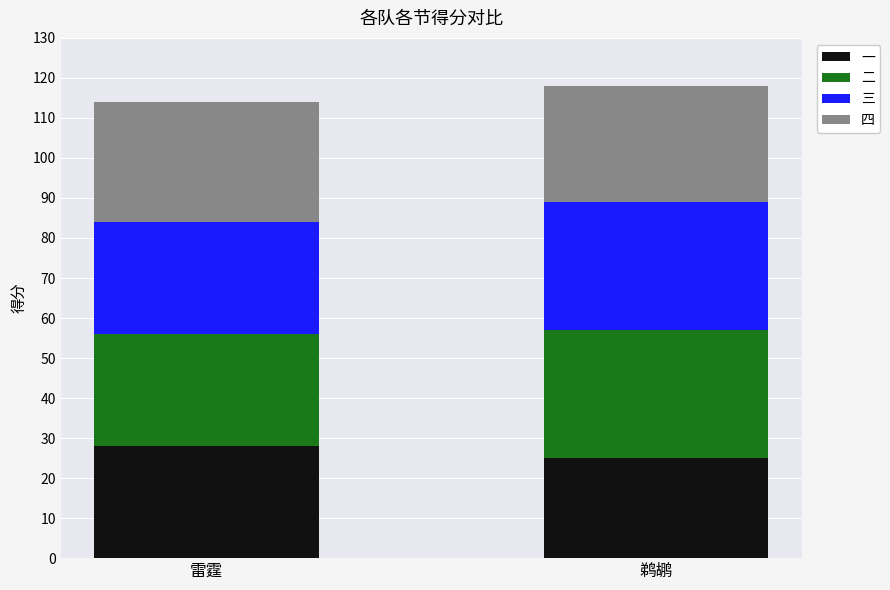

What is the total value across all series at 雷霆?

114